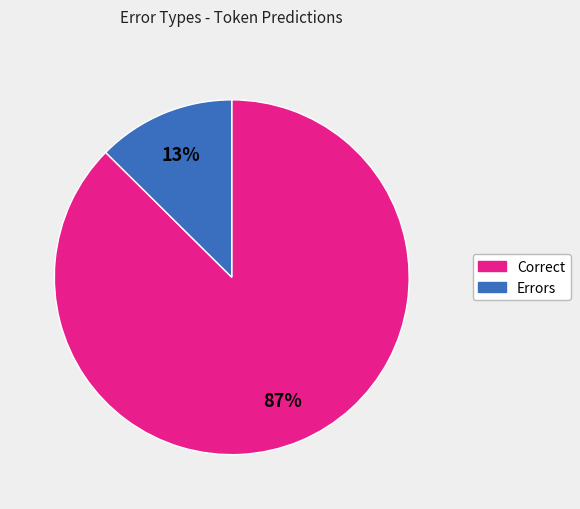

Is there a majority slice in this chart?

Yes